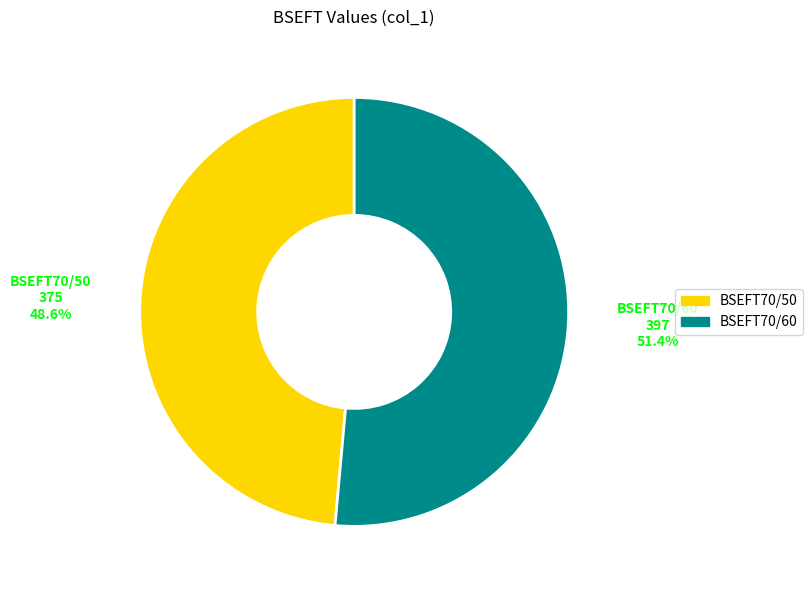

What percentage is the BSEFT70/50 slice, to the nearest percent?

49%